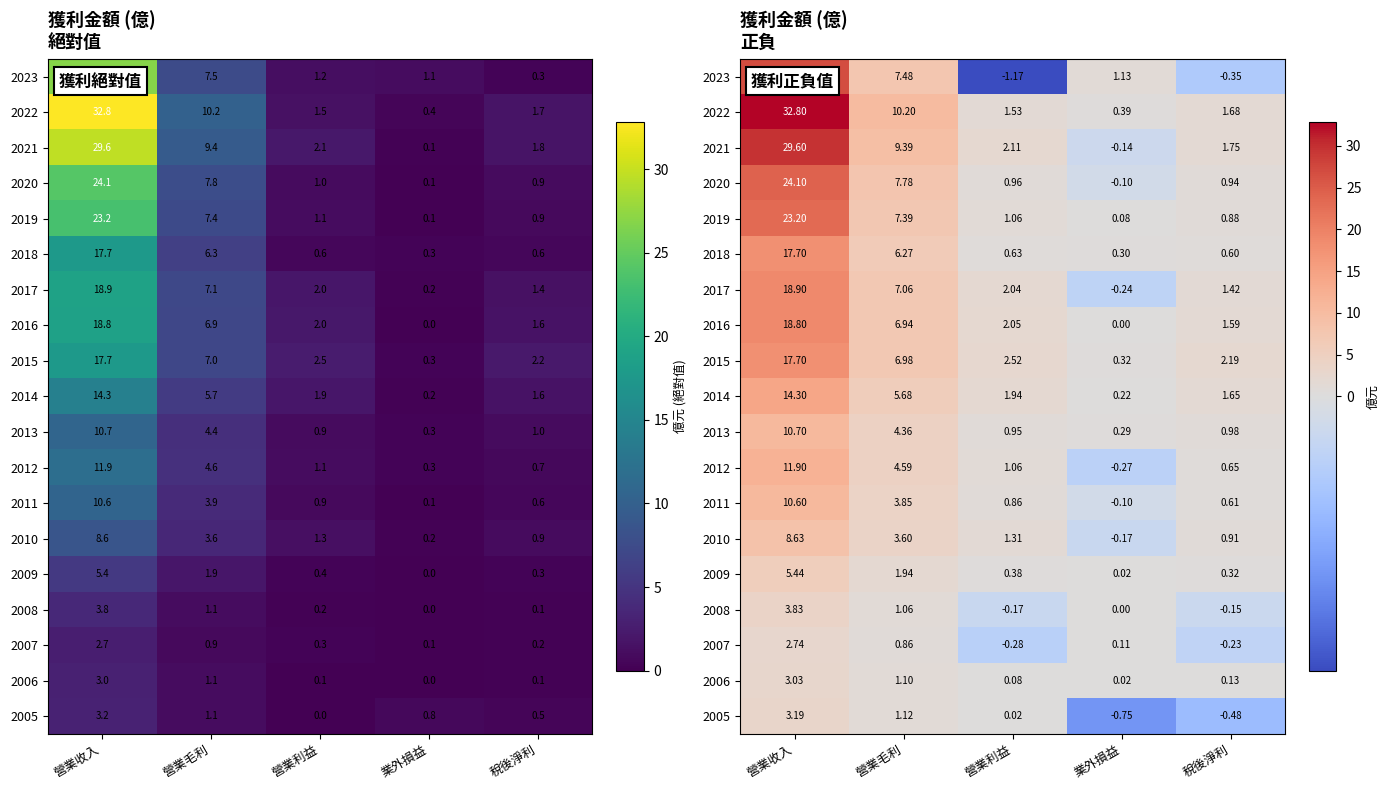

Between 營業毛利 and 稅後淨利, which is larger?

營業毛利